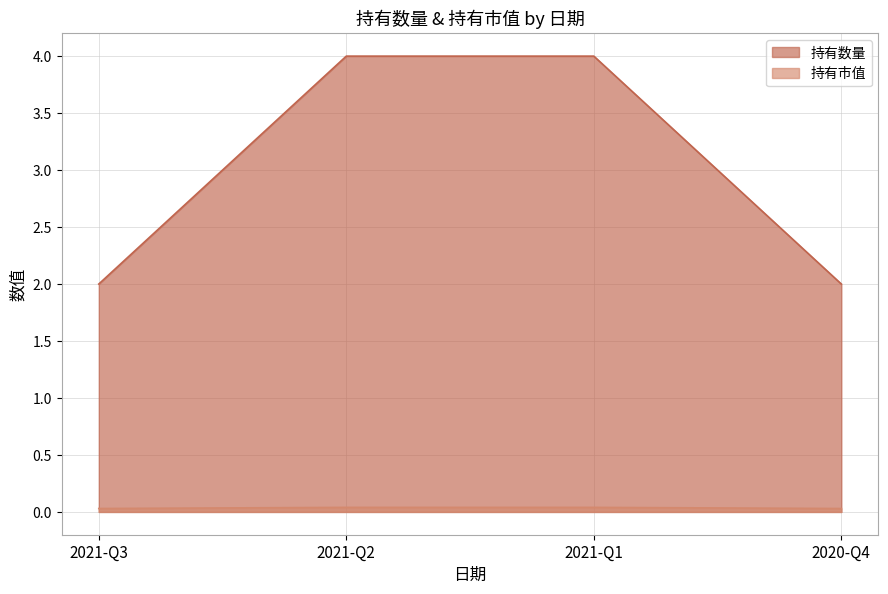

List the series in order of their overall mean, highest first.

持有数量, 持有市值